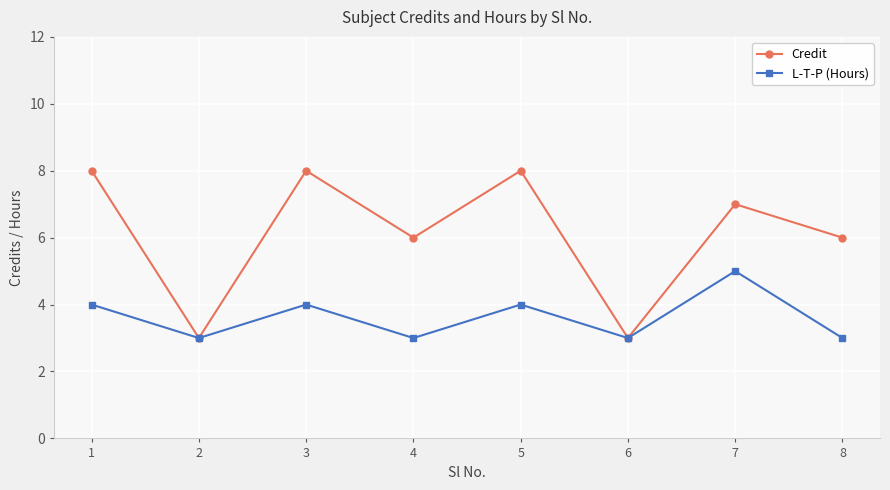

Rank the series by their maximum value, from highest to lowest.

Credit, L-T-P (Hours)